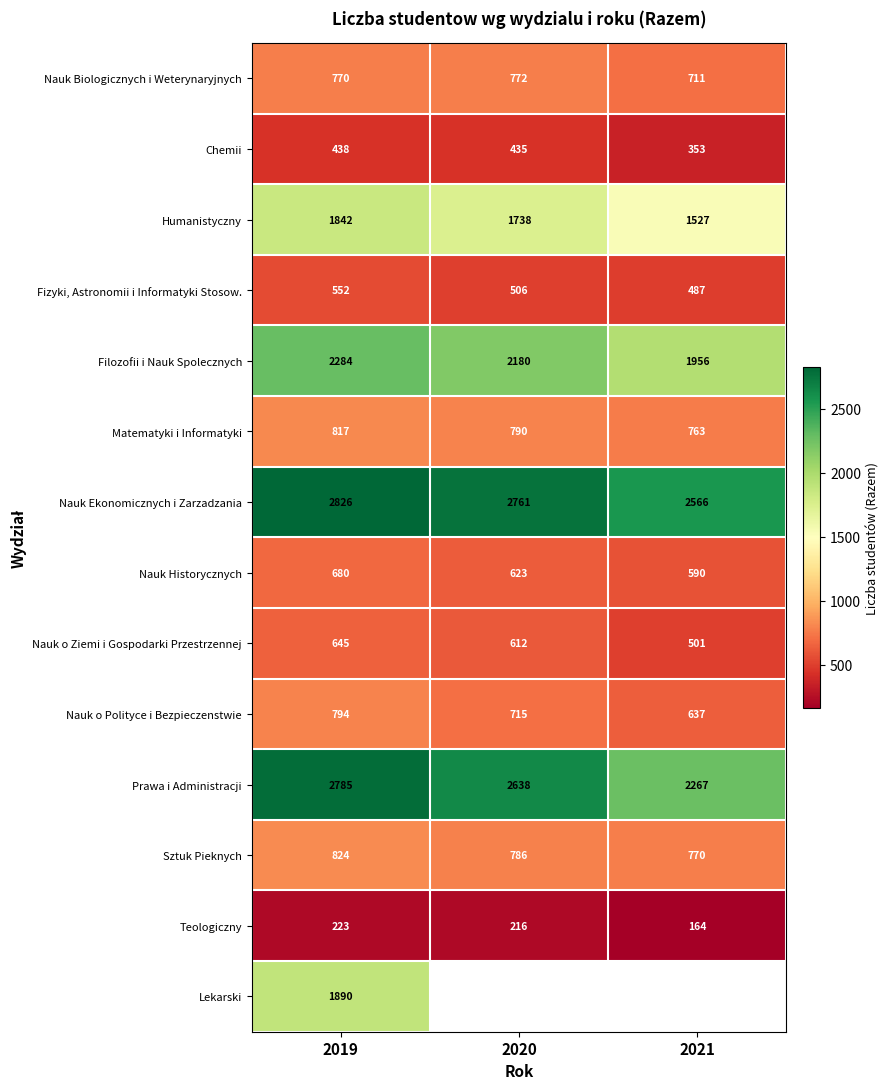

The Nauk o Ziemi i Gospodarki Przestrzennej series shows 773 at 2021. True or false?

False